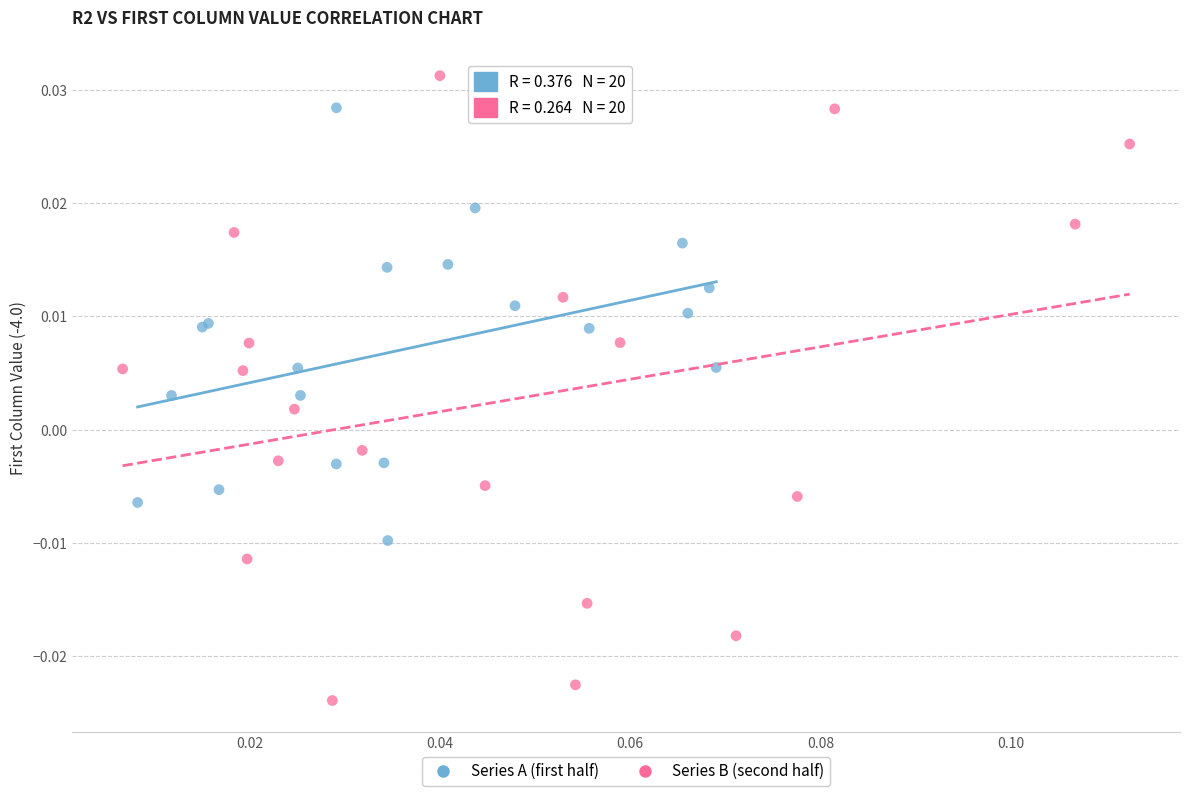

What are all the series names shown in the legend?

Series A (first half), Series B (second half)